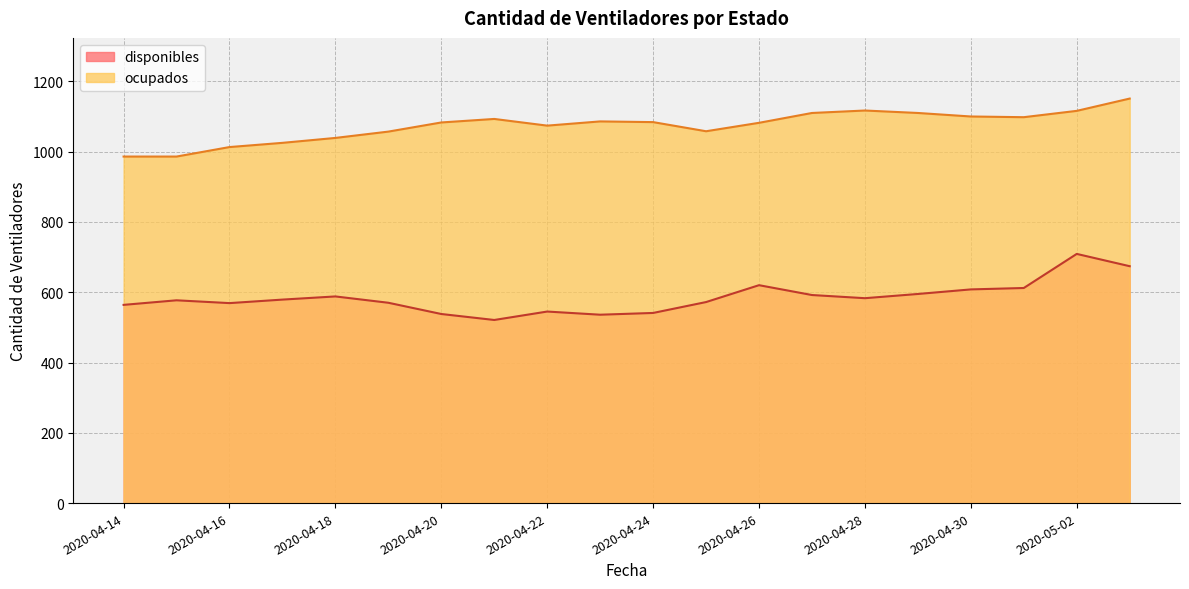

What is the average value of the disponibles series?

585